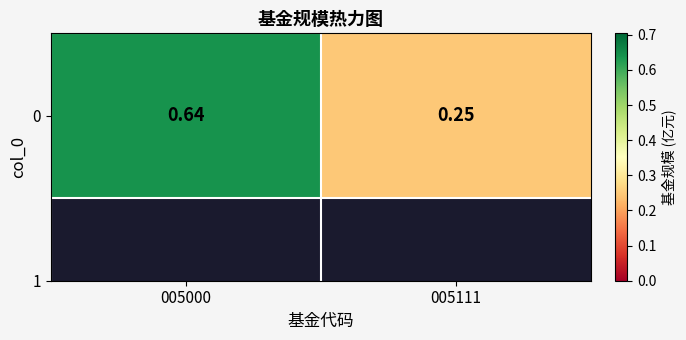

Between 005111 and 005000, which is larger?

005000